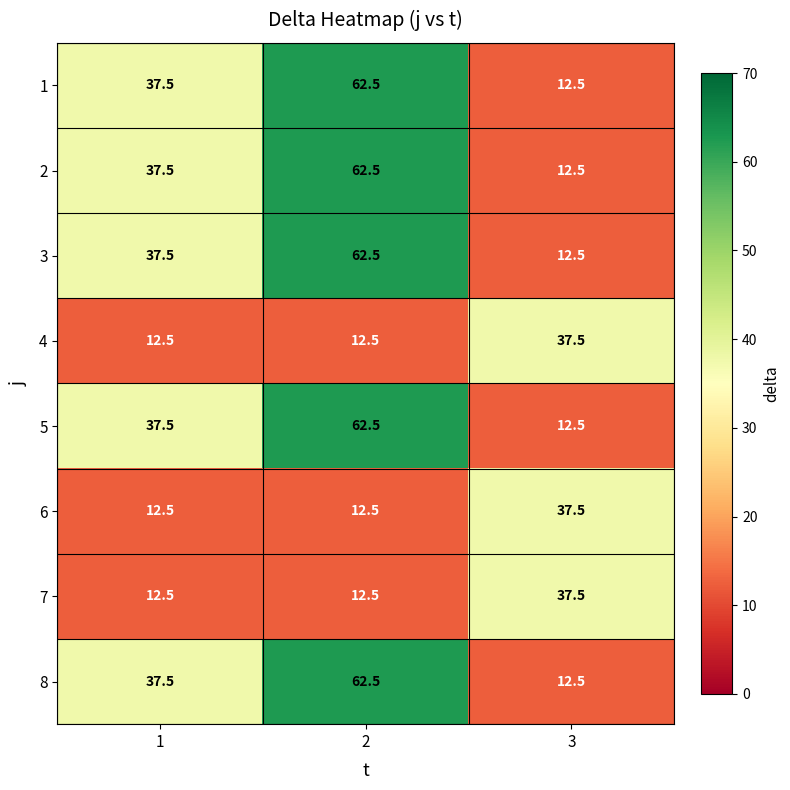

What is the difference between the highest and lowest values at 1?

25.0